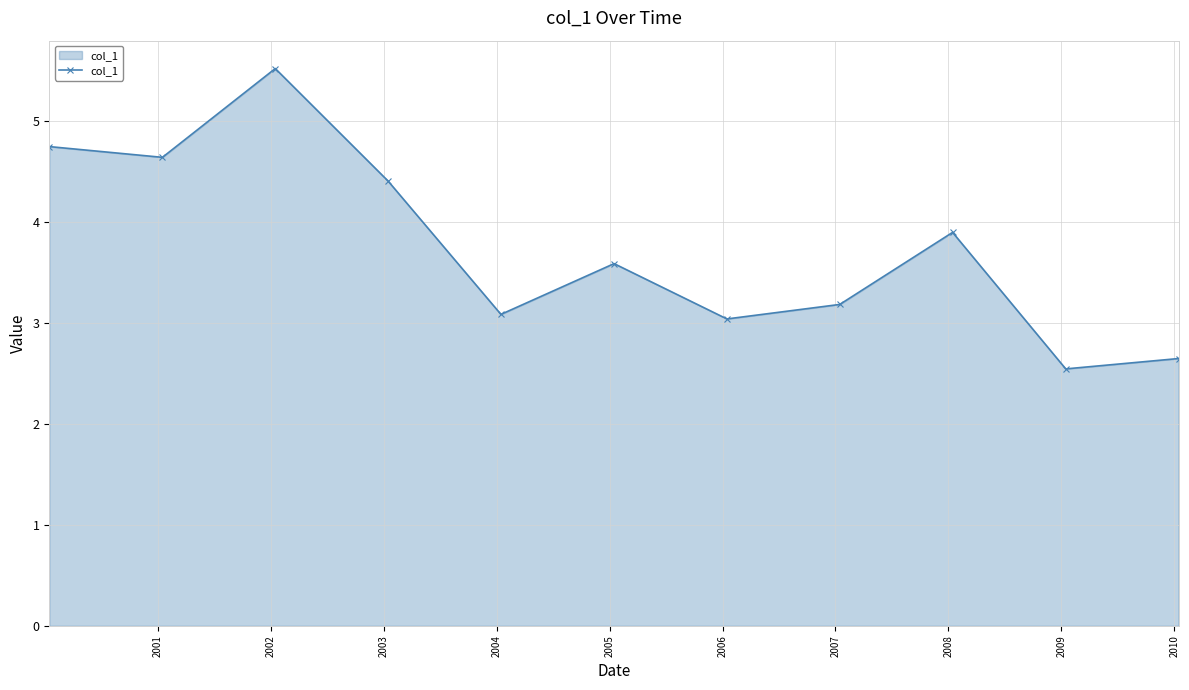

Reading left to right, what are all the values shown in this chart?

4.7	4.6	5.5	4.4	3.1	3.6	3.0	3.2	3.9	2.5	2.6